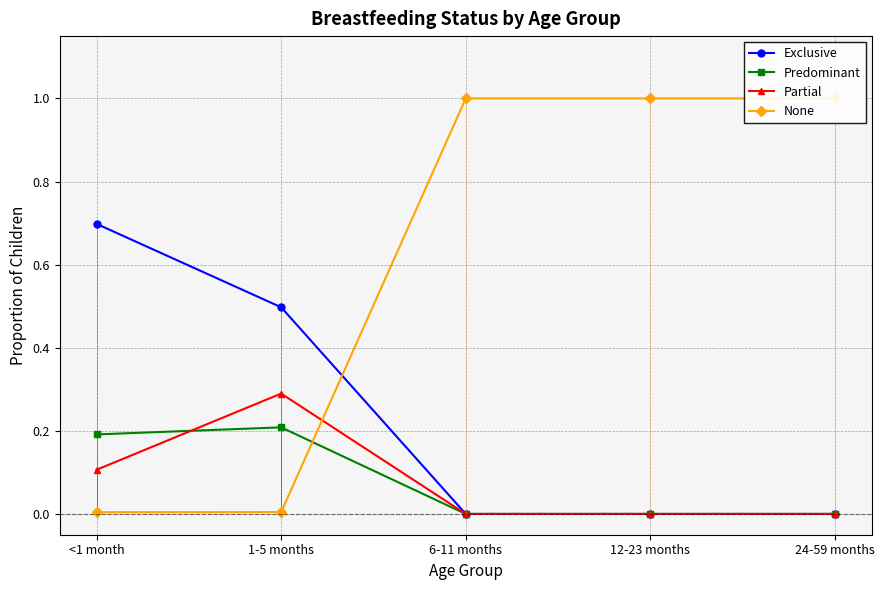

Rank the series by their maximum value, from highest to lowest.

None, Exclusive, Partial, Predominant